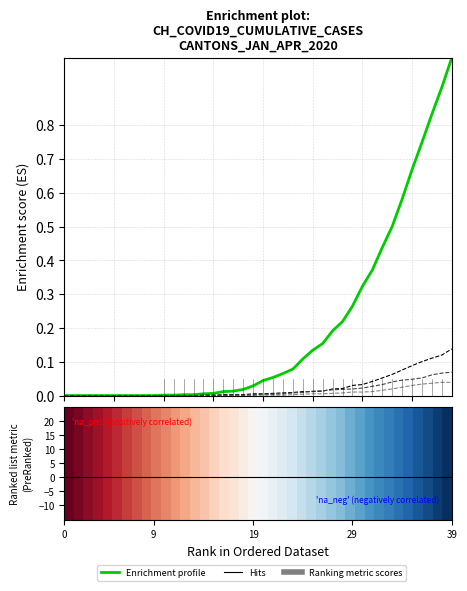

What is the greatest value displayed?

1.0